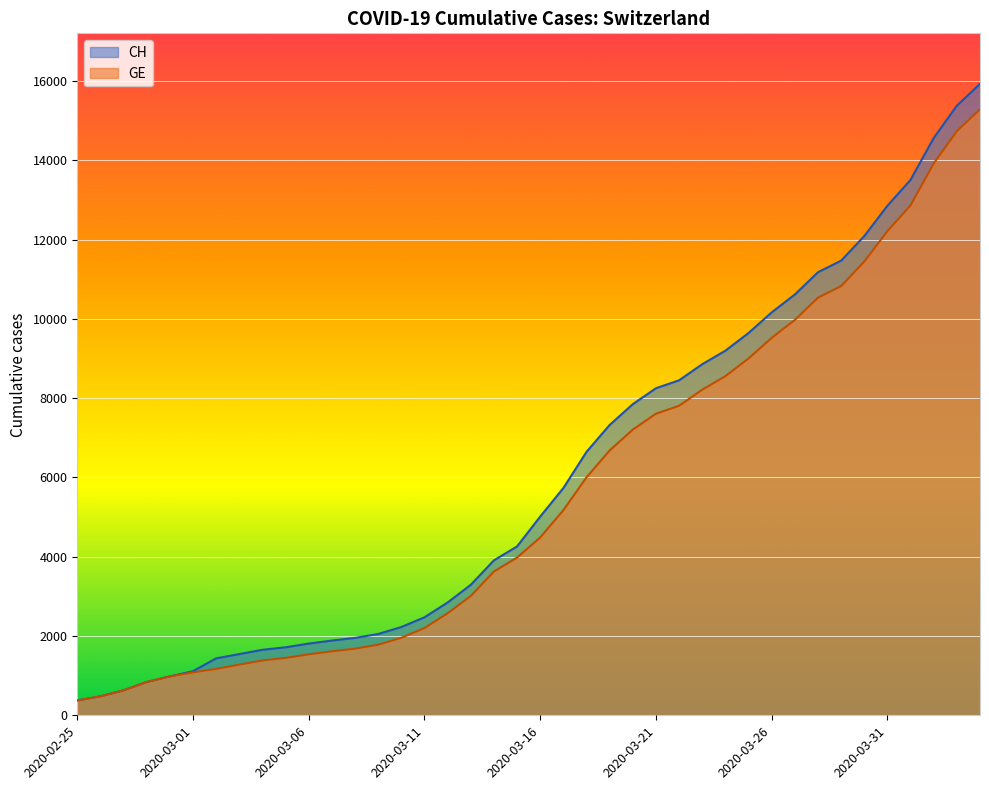

How many data points in CH are less than 5012?

20